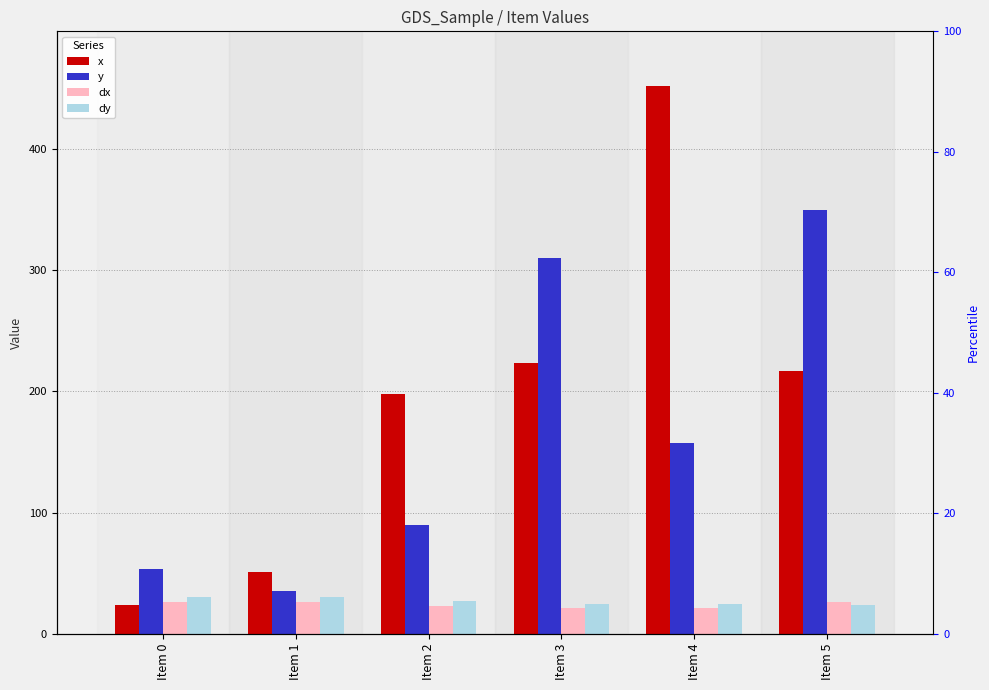

What is the spread (max minus min) of values at Item 0?

30.0